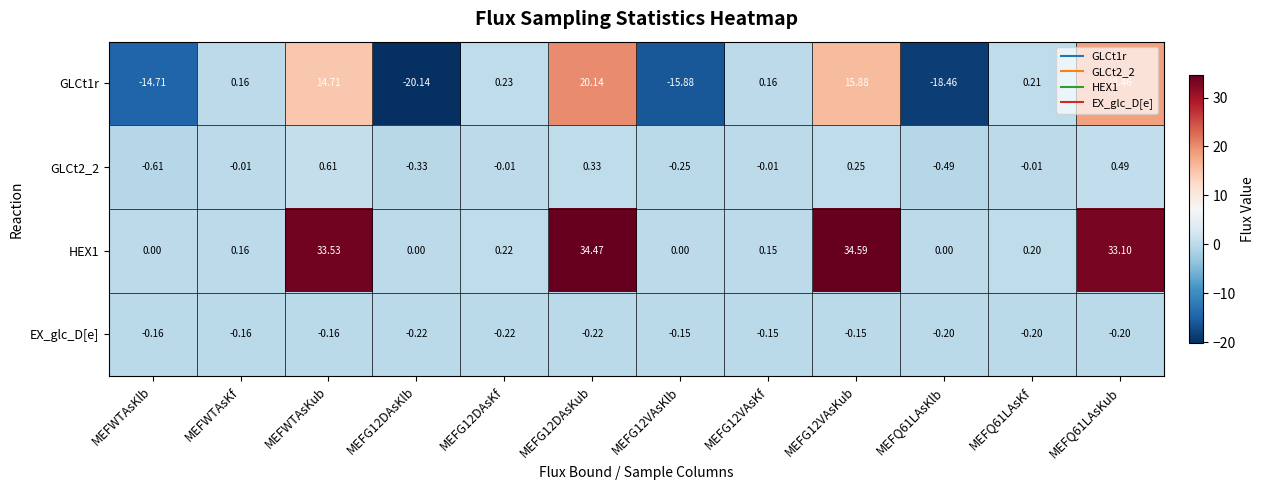

Rank the series at MEFG12DAsKlb from highest to lowest value.

HEX1, EX_glc_D[e], GLCt2_2, GLCt1r